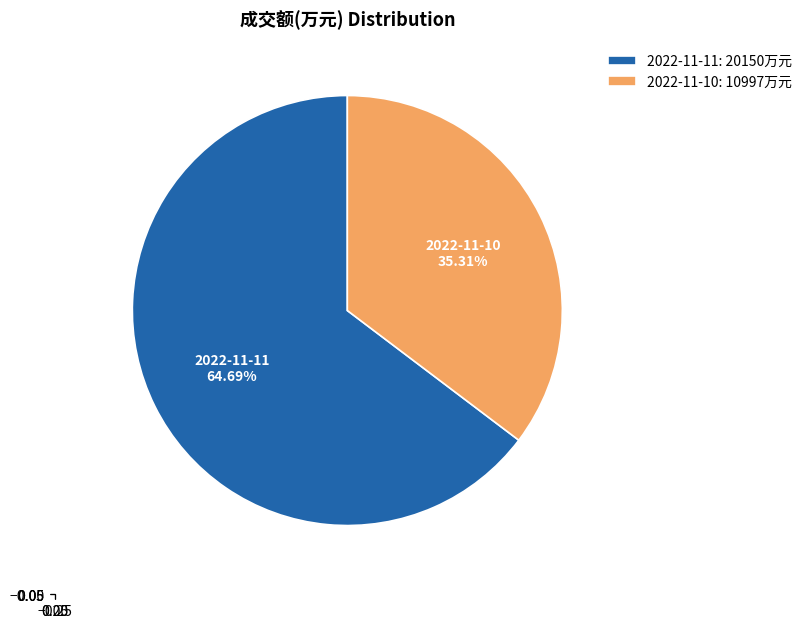

What is the largest slice in the pie chart?

2022-11-11